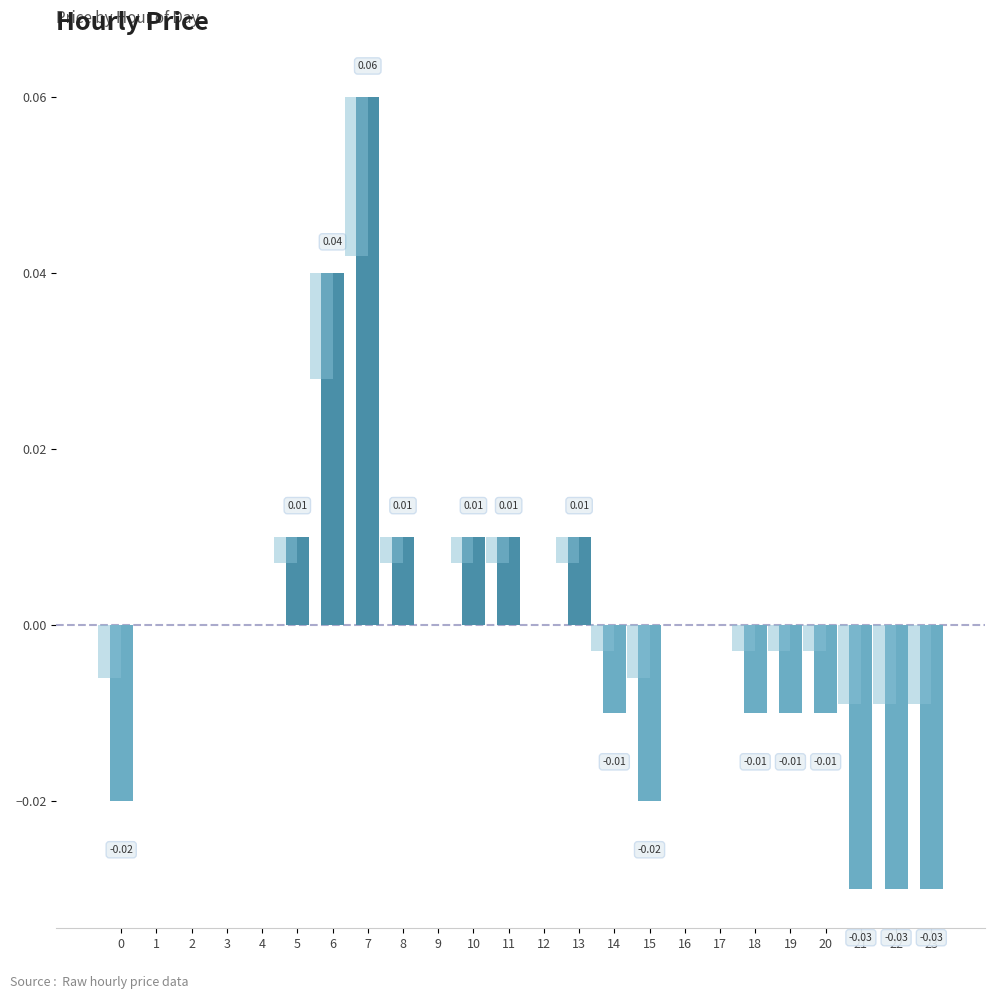

True or false: the data shows -0.0 at 4.

False